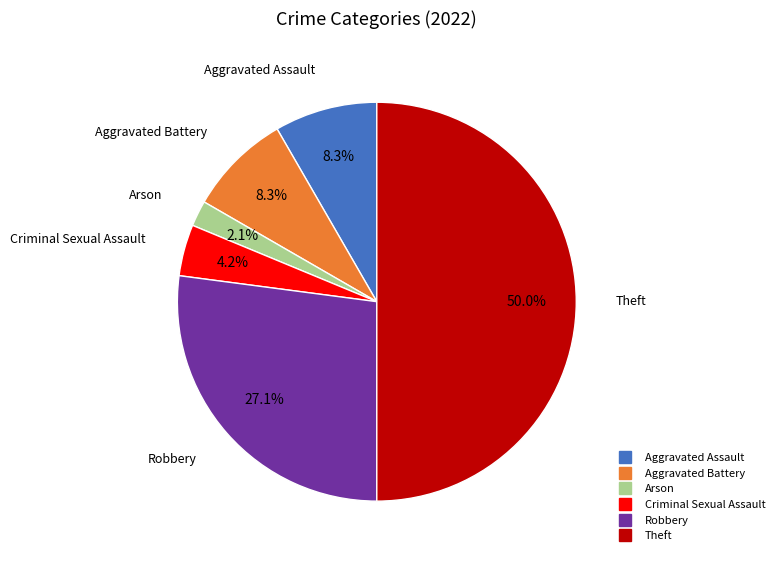

True or false: Criminal Sexual Assault accounts for 16% of the total.

False